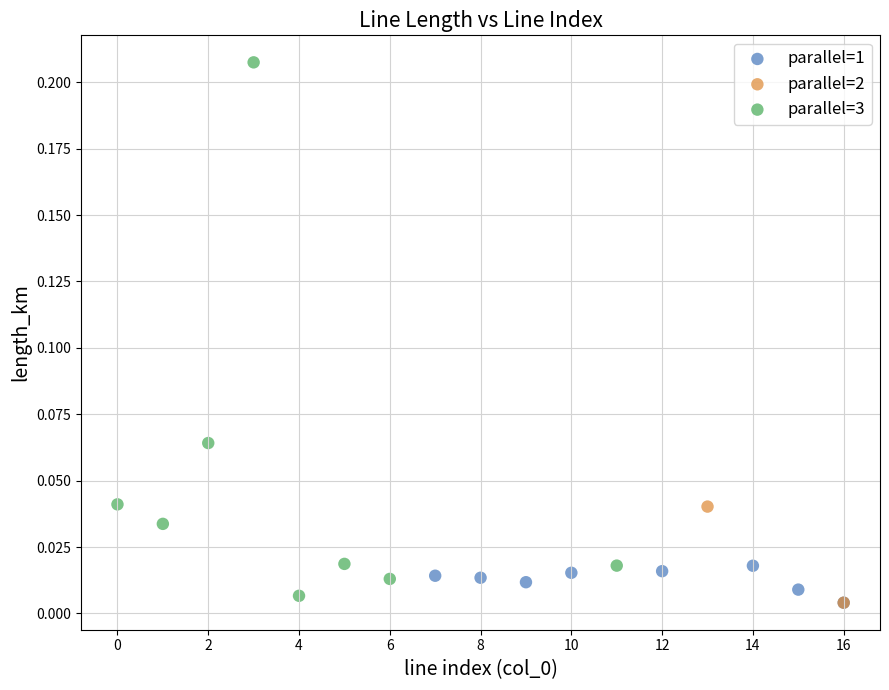

Which series contains the highest Y value?

parallel=3